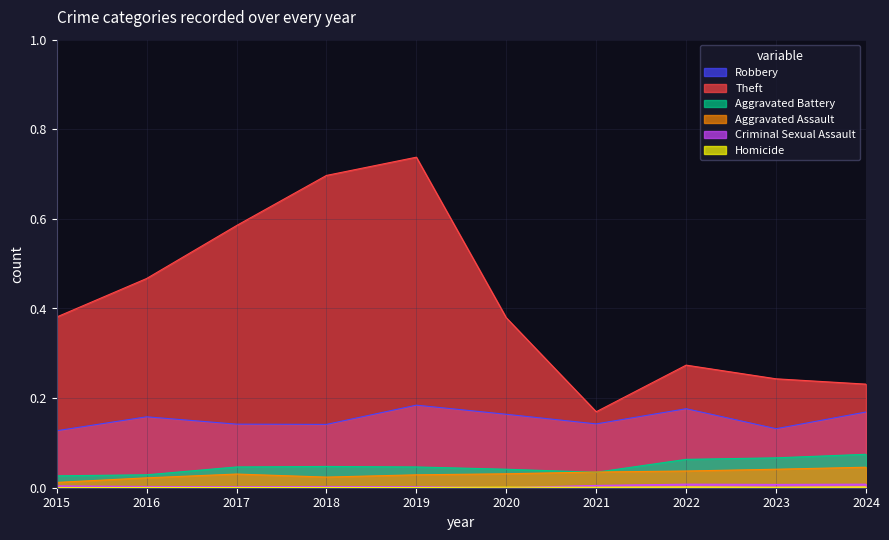

What is the minimum value for Robbery?

0.1